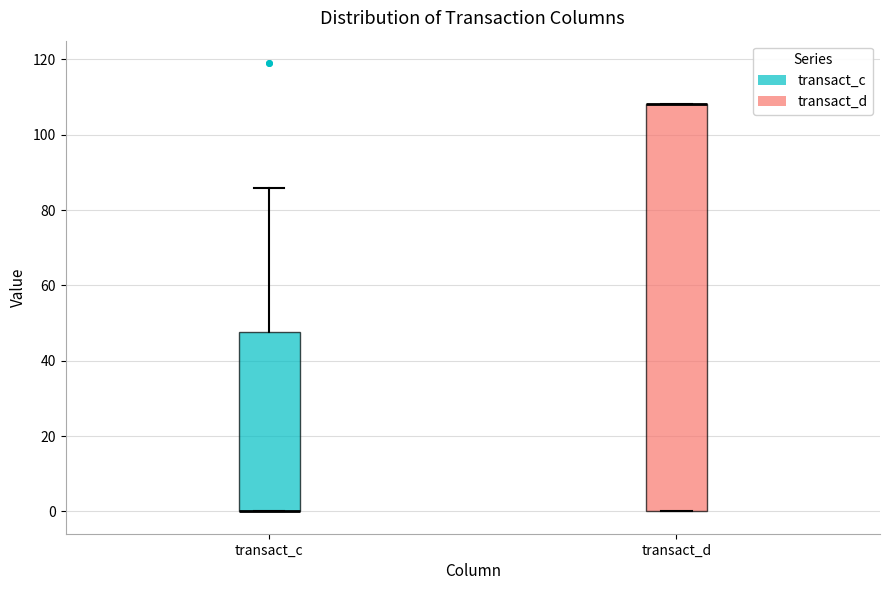

Where does the upper whisker of the box for transact_c end on the y-axis? The values are not printed on the chart, so give them approximately, as read against the axis.

86